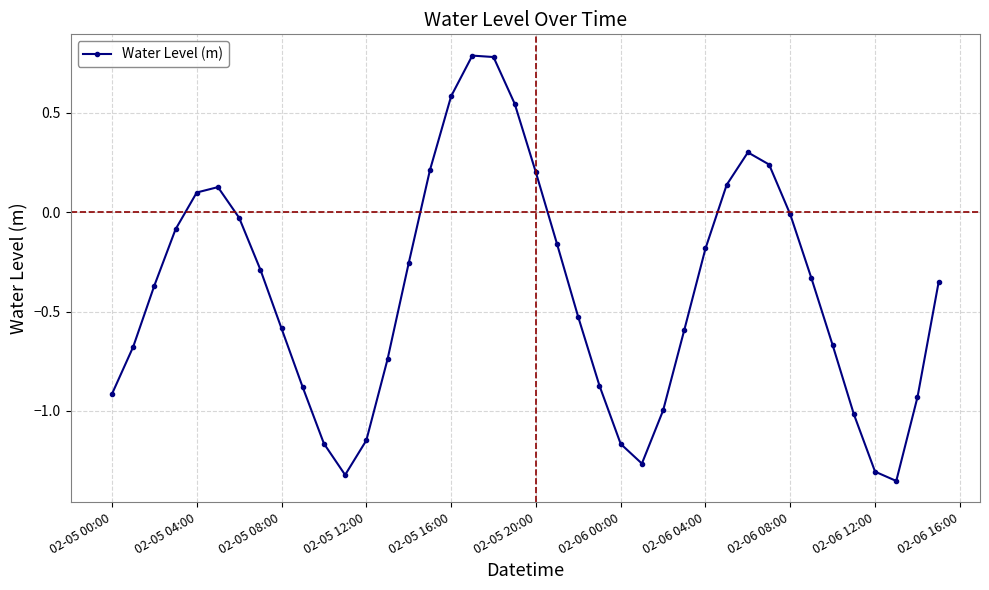

What is the maximum value shown in the chart?

0.8